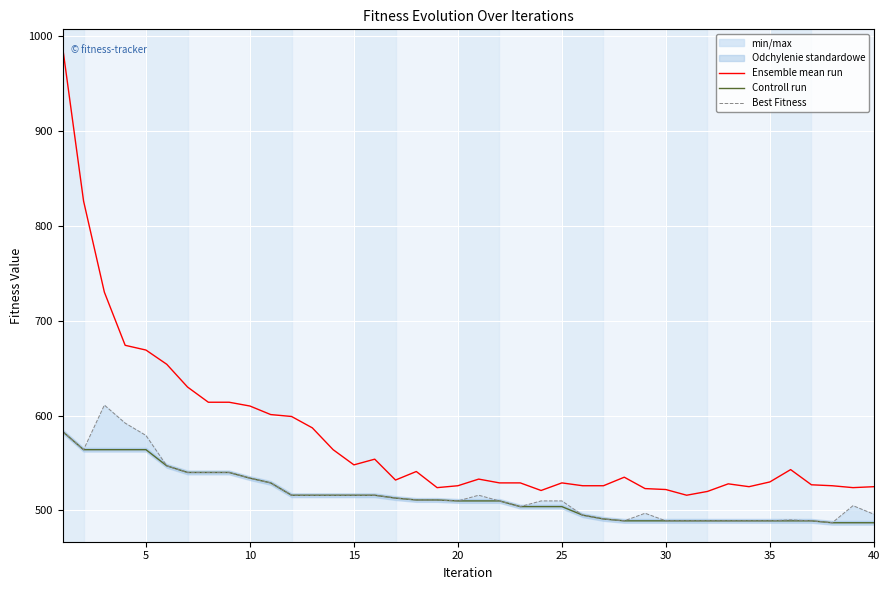

True or false: Controll run and Ensemble mean run intersect in this chart.

False